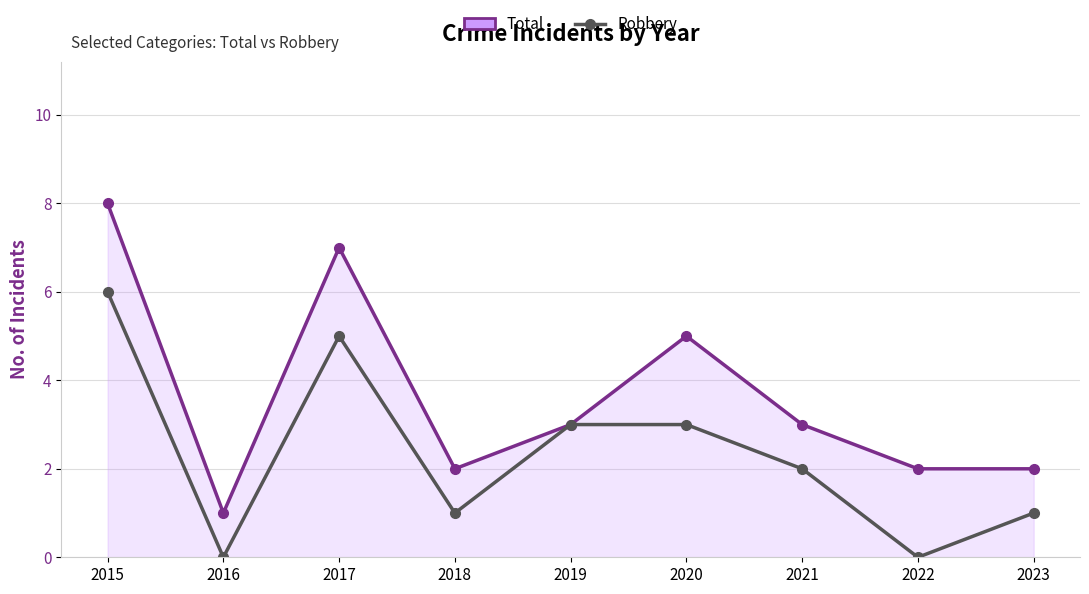

How many categories are shown in the chart?

9